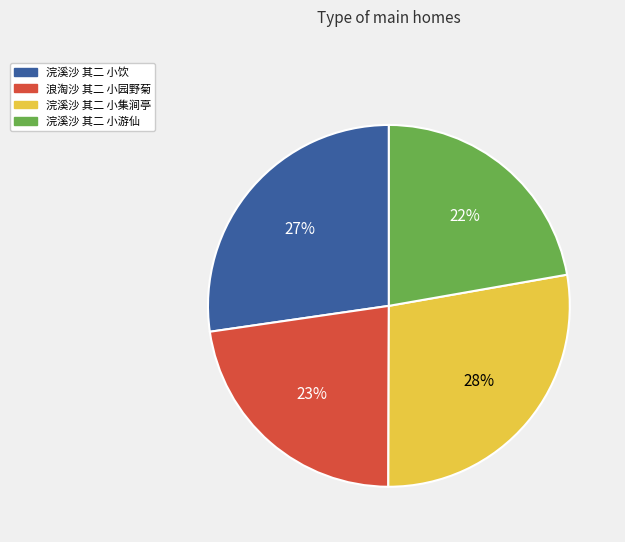

True or false: 浣溪沙 其二 小集涧亭 accounts for 20% of the total.

False